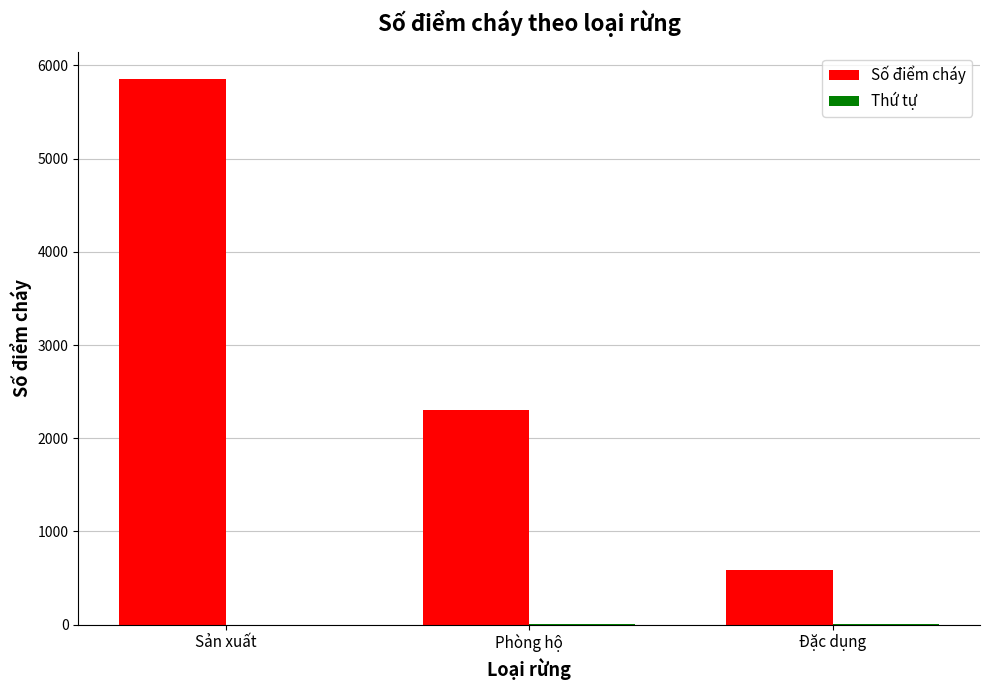

What is the greatest value displayed?

5851